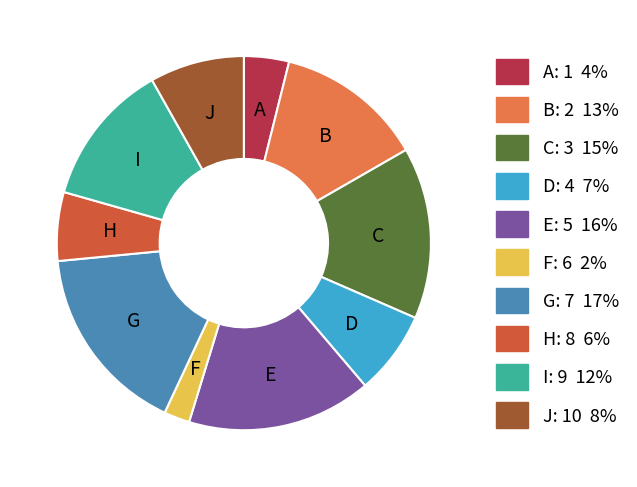

Does any single category account for the majority?

No